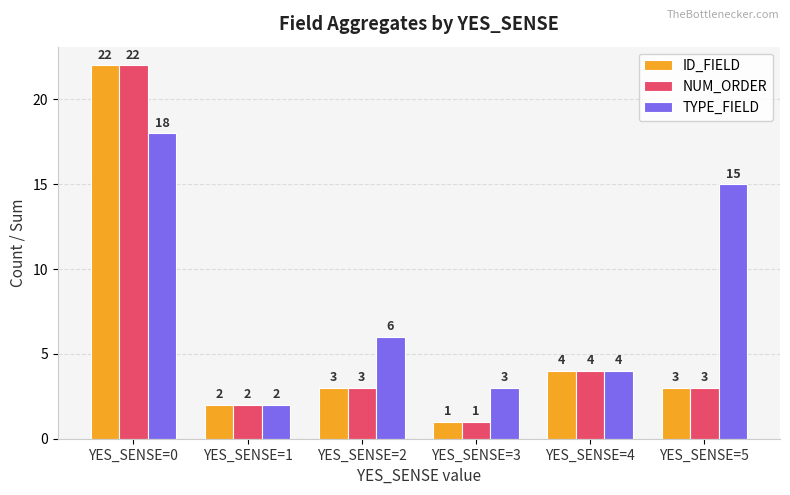

What is the difference between the maximum and second lowest values in the NUM_ORDER series?

20